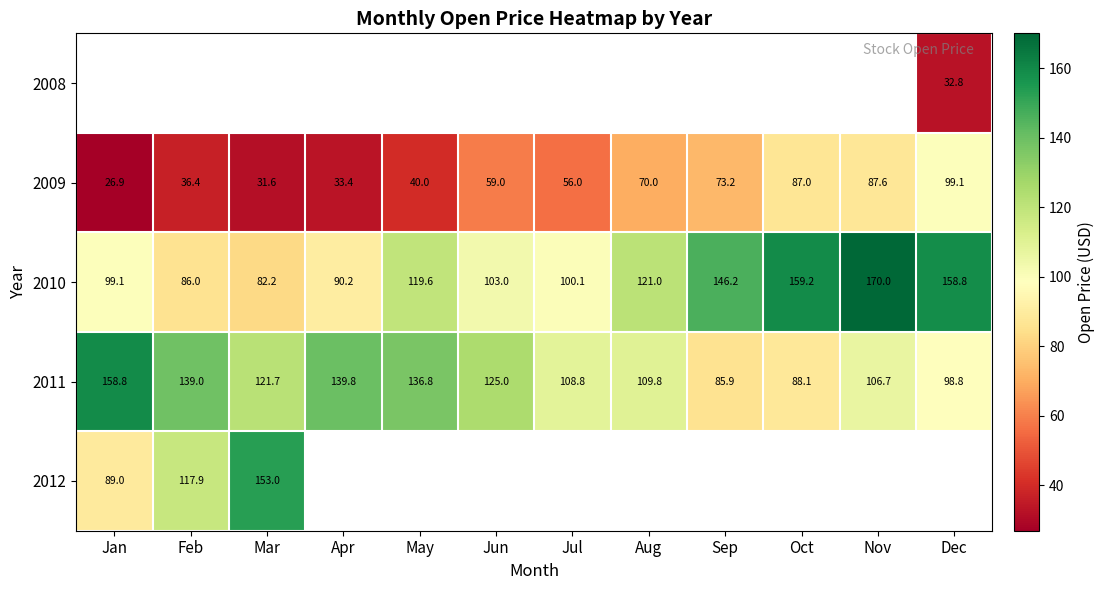

List the labels in order of 2011 value, largest first.

Jan, Apr, Feb, May, Jun, Mar, Aug, Jul, Nov, Dec, Oct, Sep